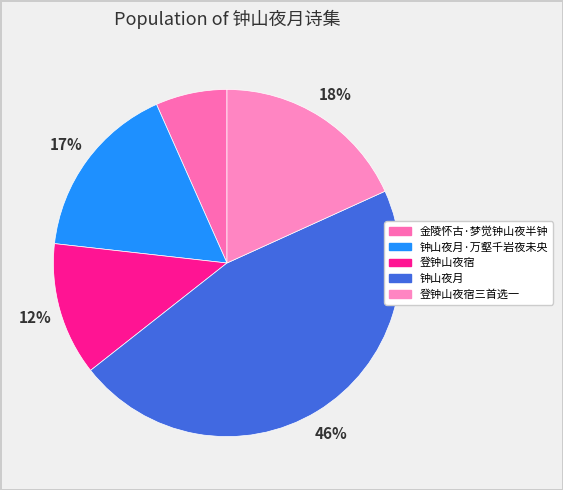

What percentage is the 登钟山夜宿三首选一 slice, to the nearest percent?

18%